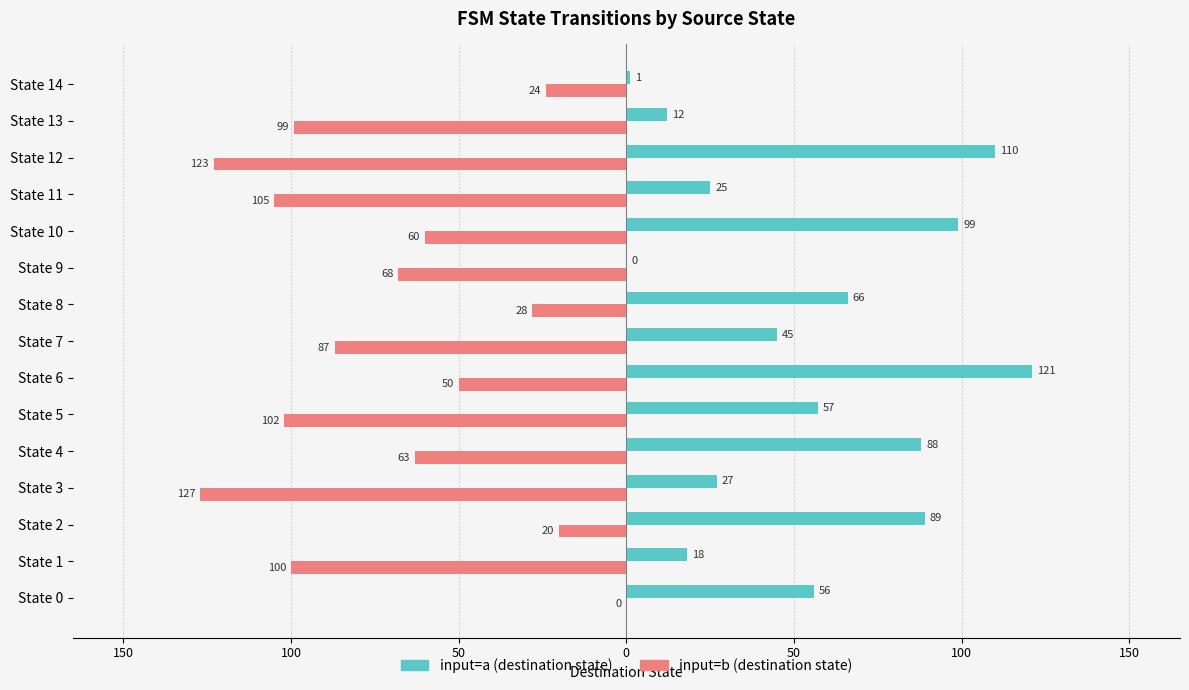

How many values in the input=a (destination state) series are below 56?

7